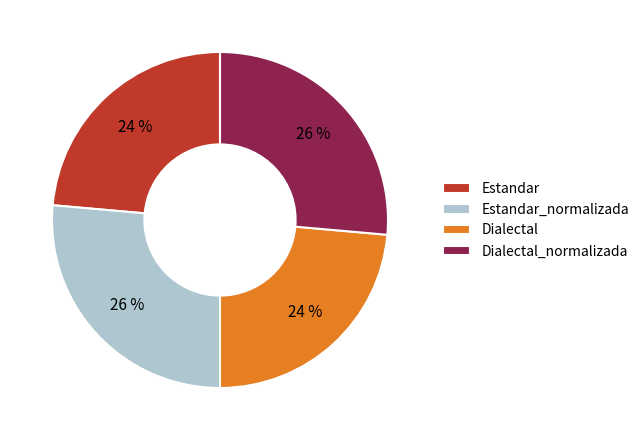

To the nearest percent, what percentage of the pie is Estandar?

24%